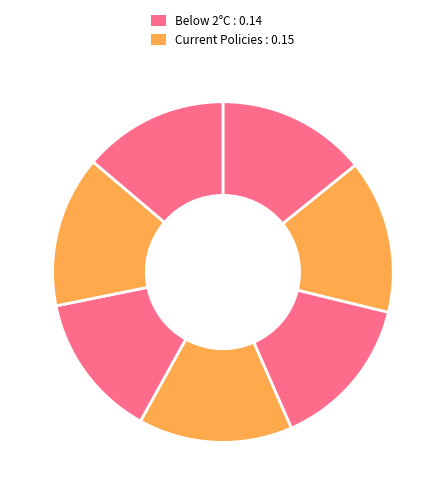

How many segments does this pie chart have?

7